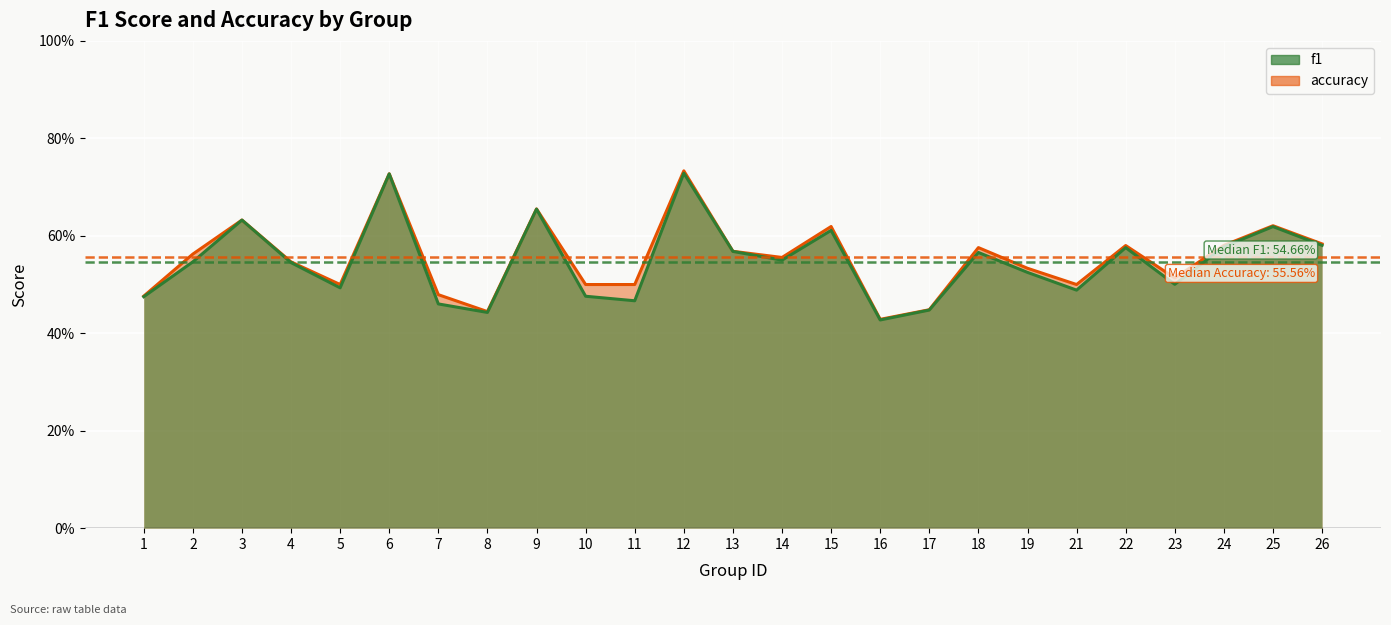

What is the difference between the second highest and minimum values in the f1 series?

0.3